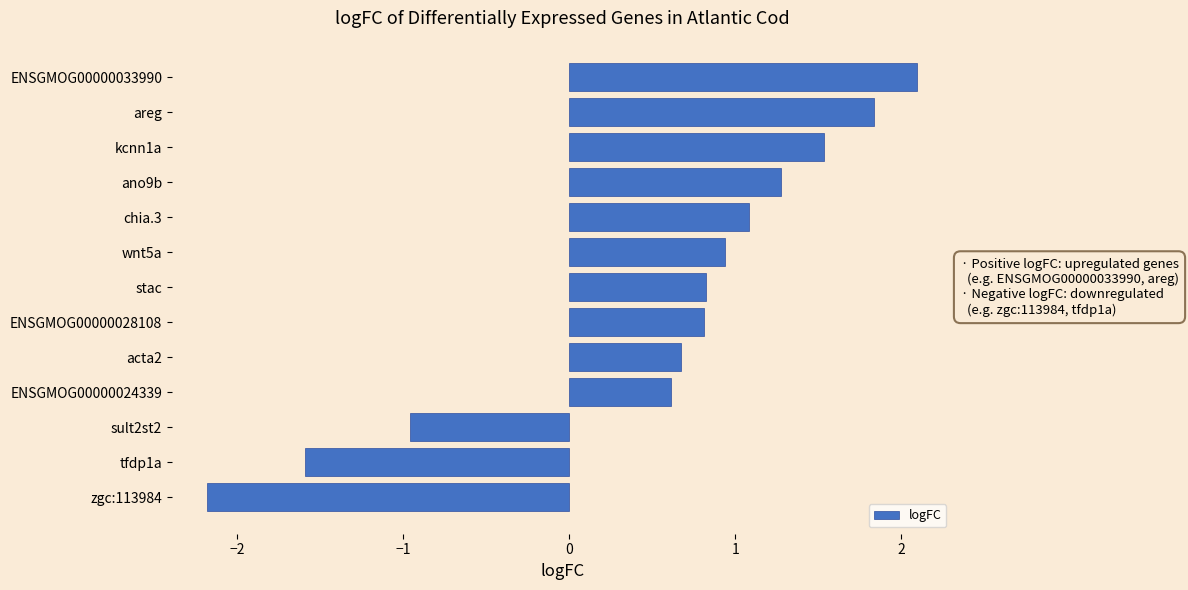

Are the bars horizontal?

Yes